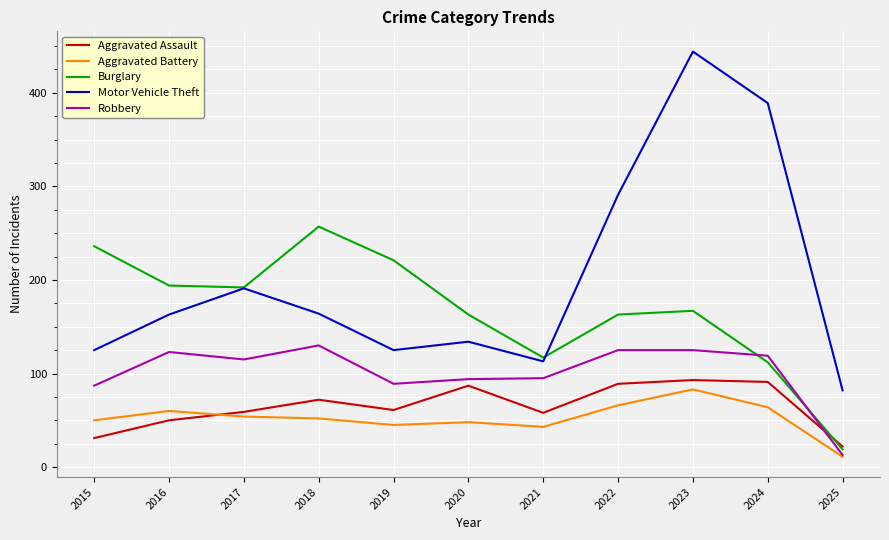

True or false: Motor Vehicle Theft and Robbery intersect in this chart.

False